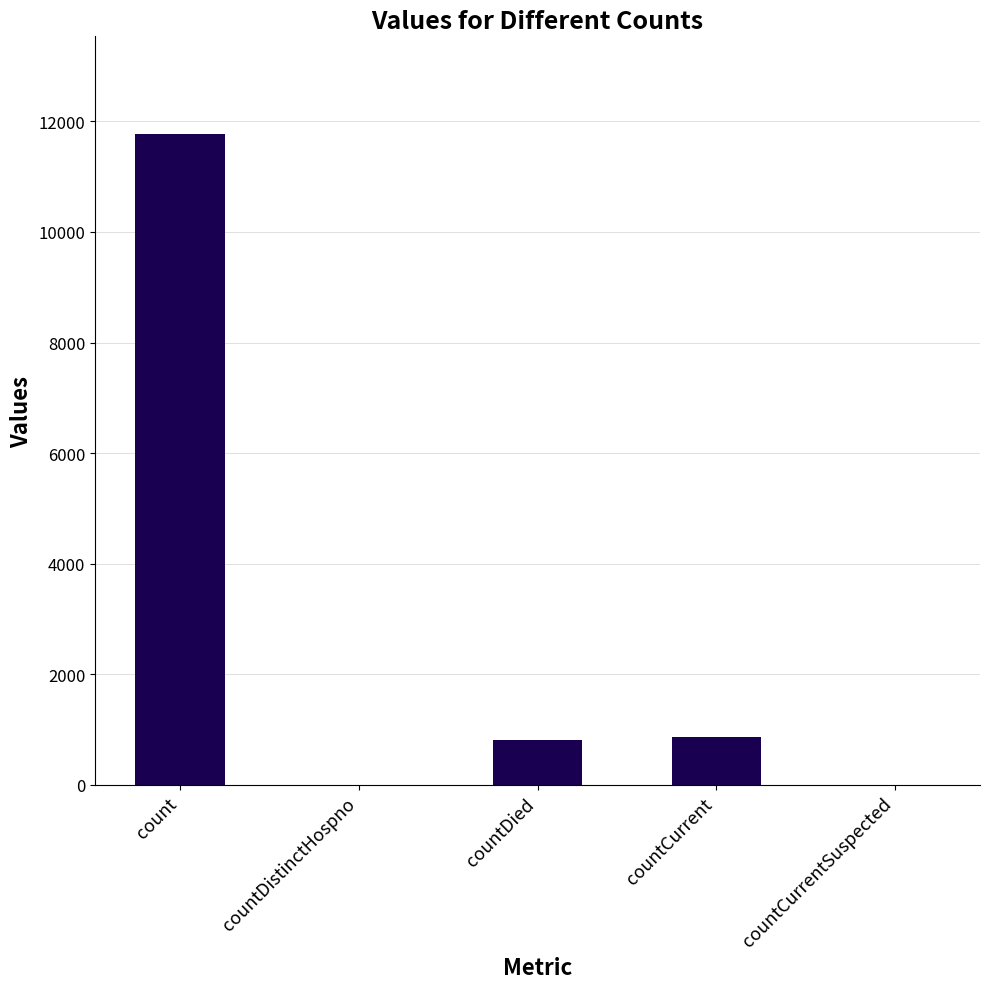

True or false: the data shows 278 at countCurrent.

False